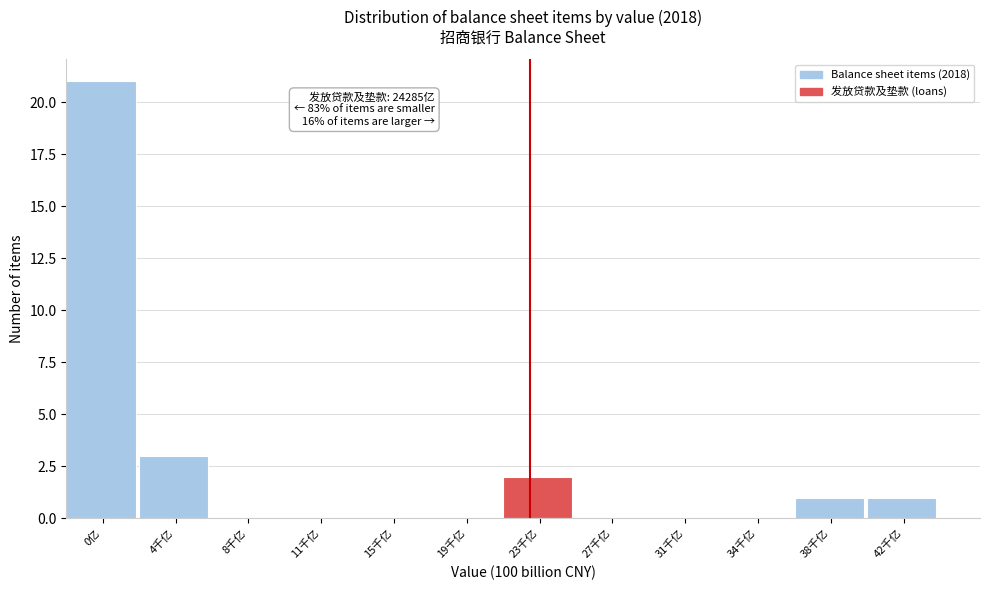

Reading left to right, list all the values displayed in this chart.

0亿=21	4千亿=3	8千亿=0	11千亿=0	15千亿=0	19千亿=0	23千亿=2	27千亿=0	31千亿=0	34千亿=0	38千亿=1	42千亿=1